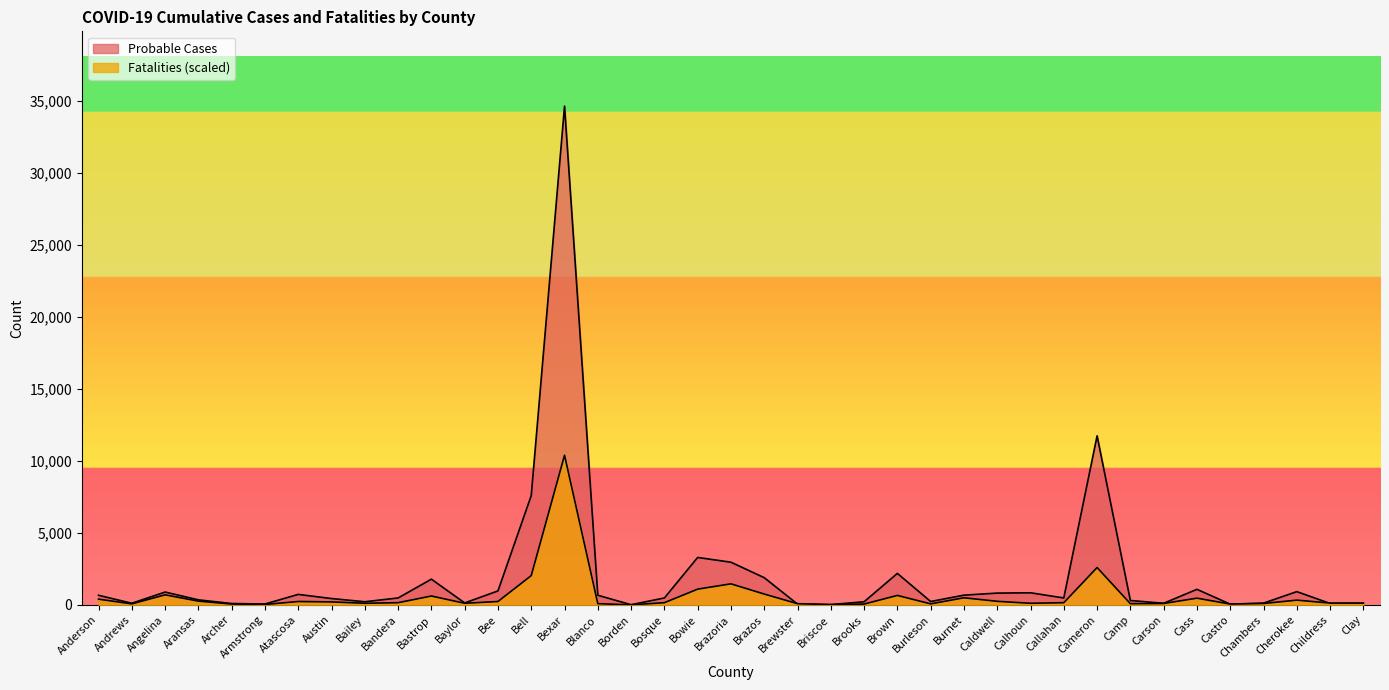

How many distinct data groups are displayed?

2